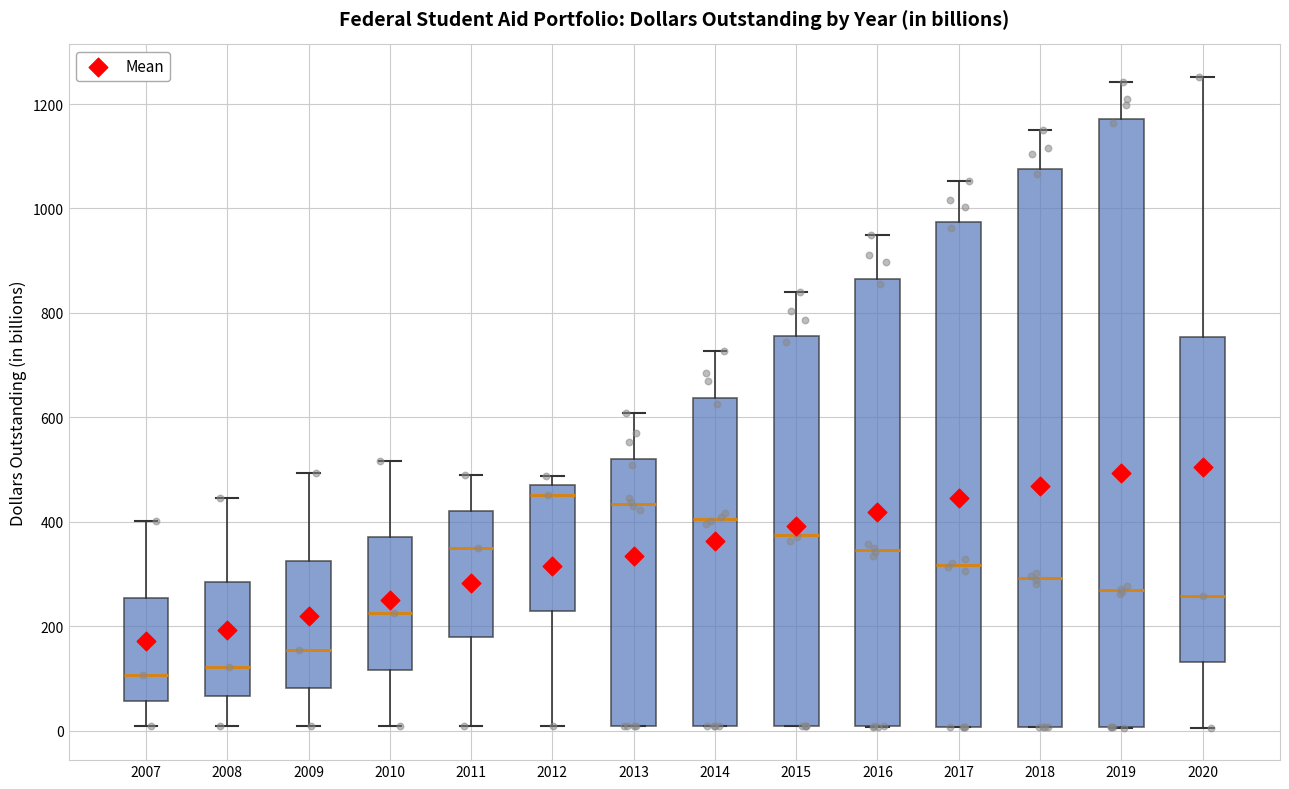

Comparing the boxes themselves (not the whiskers), which one is the tallest?

2019